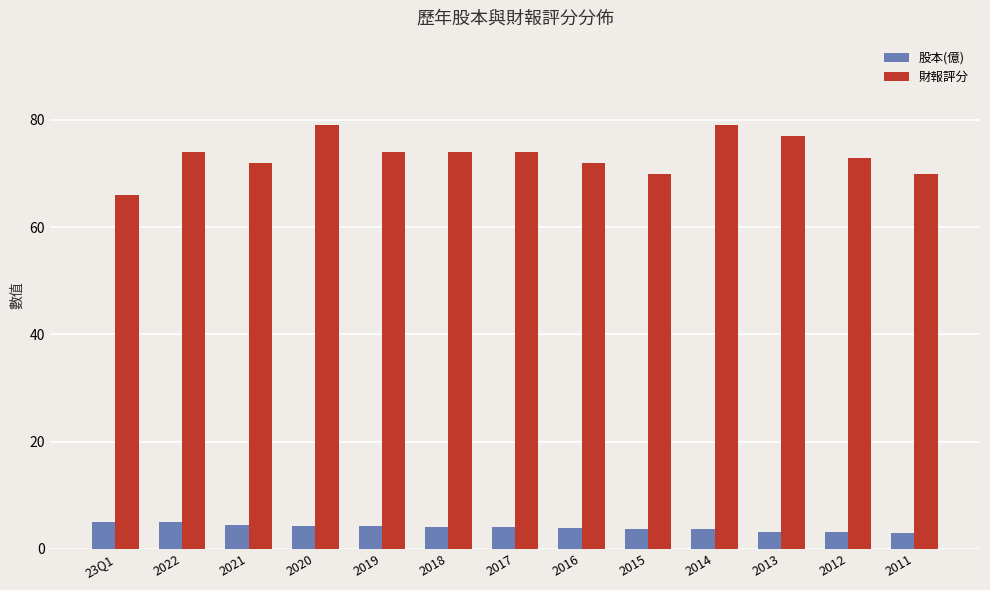

Which series has the largest total across all categories?

財報評分